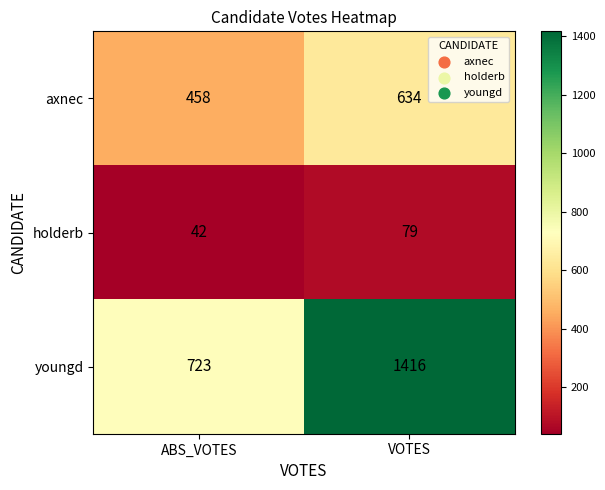

Rank the series by their average value, from lowest to highest.

holderb, axnec, youngd